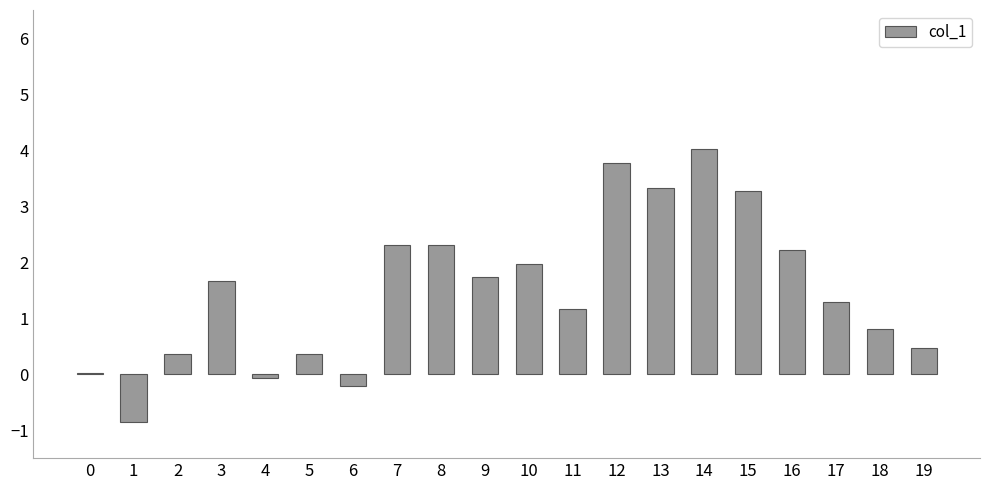

The chart shows a value of 2.1 at 11. True or false?

False